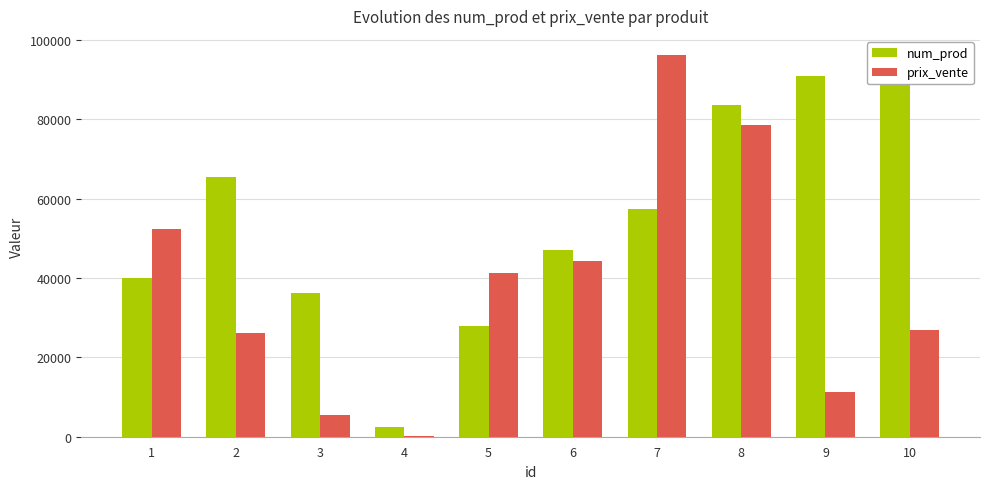

What is the sum of all prix_vente values?

382614